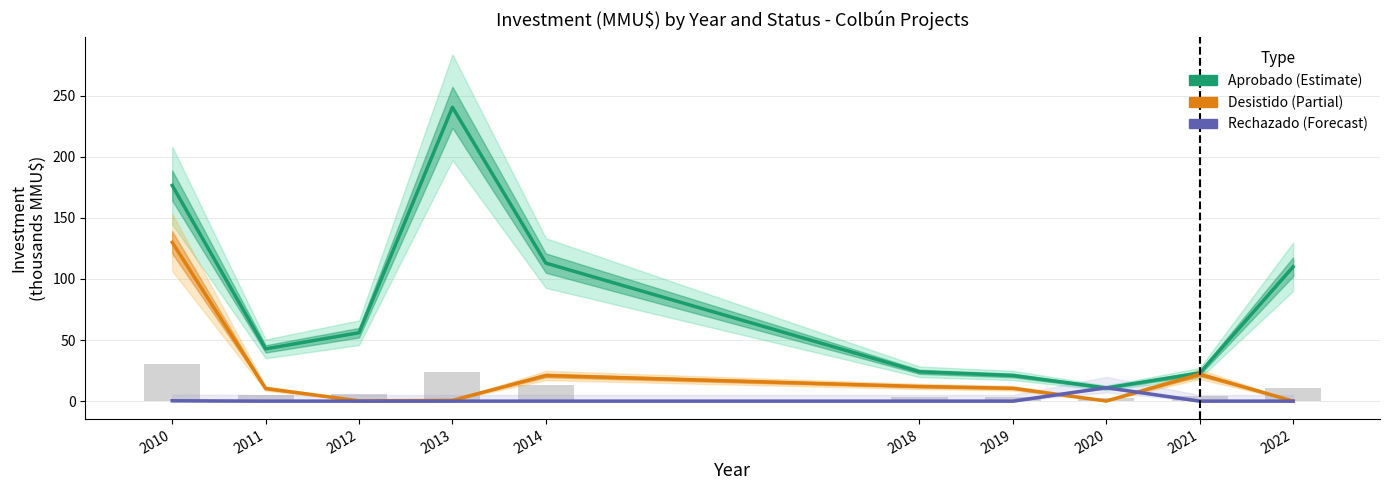

What is the sum of all Rechazado (Forecast) values?

11.3